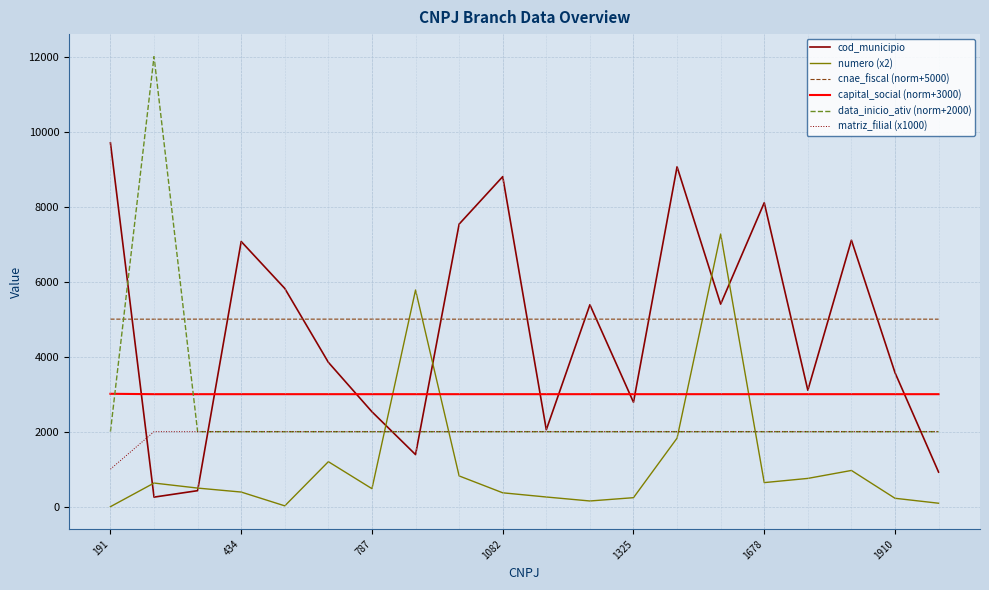

After their last crossing, which series has the higher values: data_inicio_ativ (norm+2000) or cnae_fiscal (norm+5000)?

cnae_fiscal (norm+5000)